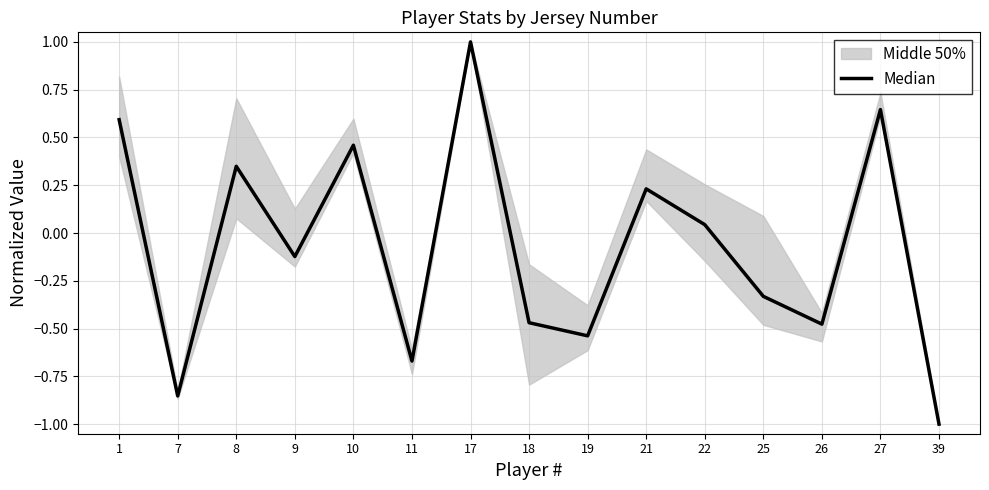

Rank the categories by value from highest to lowest.

17, 27, 1, 10, 8, 21, 22, 9, 25, 18, 26, 19, 11, 7, 39